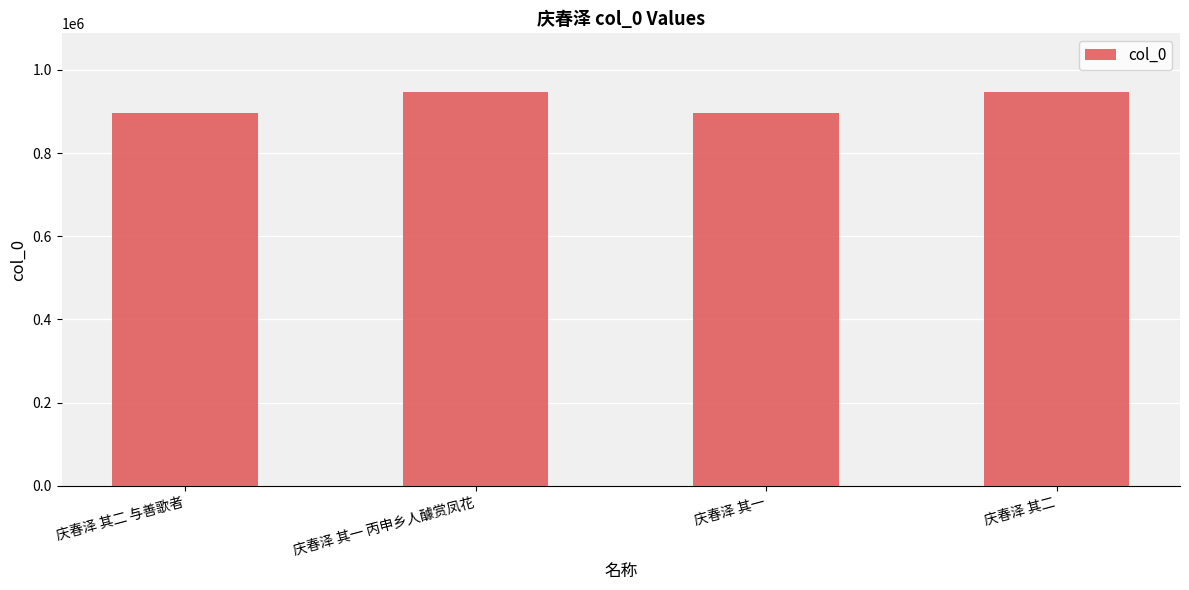

True or false: the data shows 895910 at 庆春泽 其一.

True